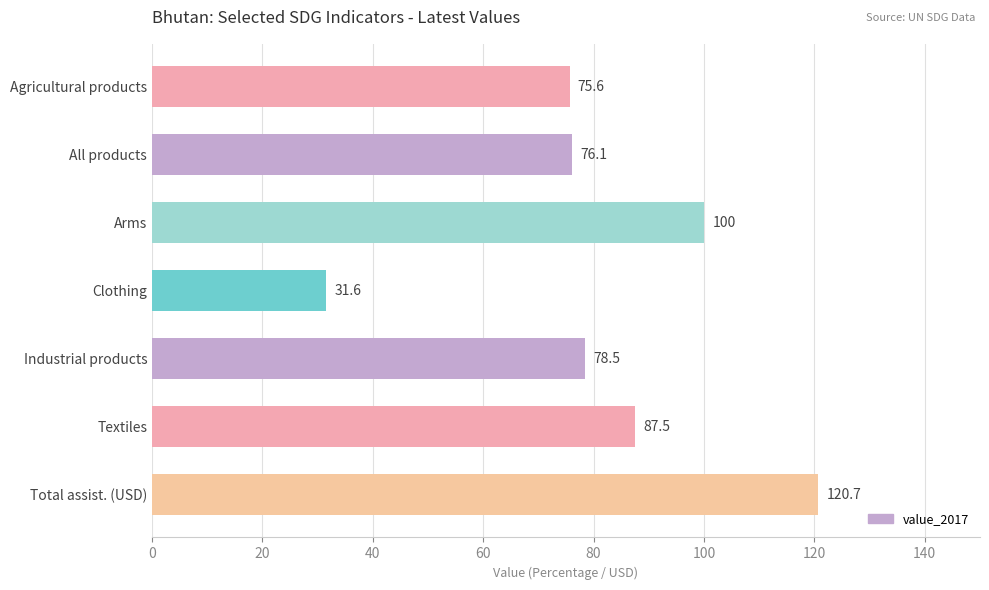

Count the number of categories in the chart.

7